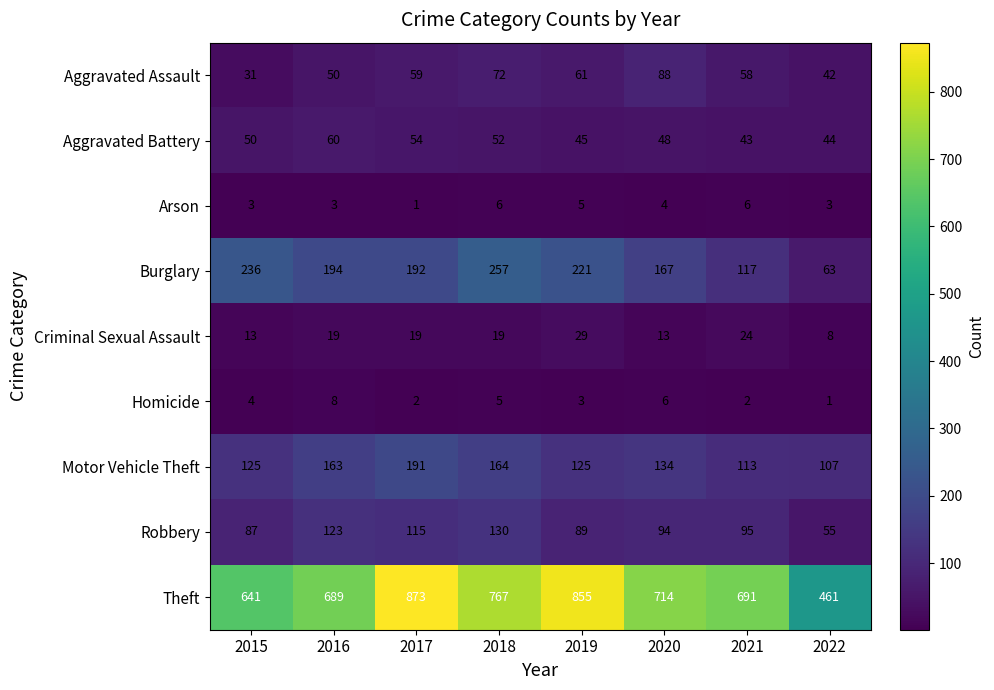

What is the sum of all Robbery values?

788